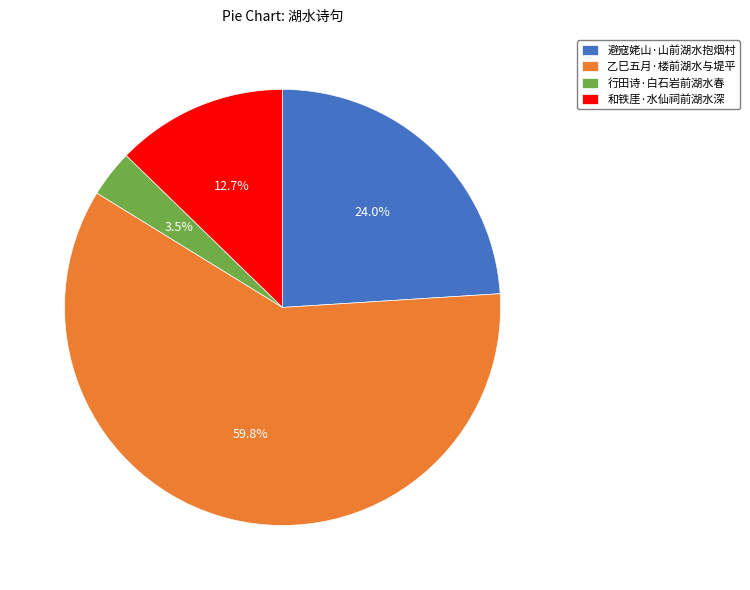

To the nearest percent, what is the combined percentage of 避寇姥山·山前湖水抱烟村 and 和铁厓·水仙祠前湖水深?

37%